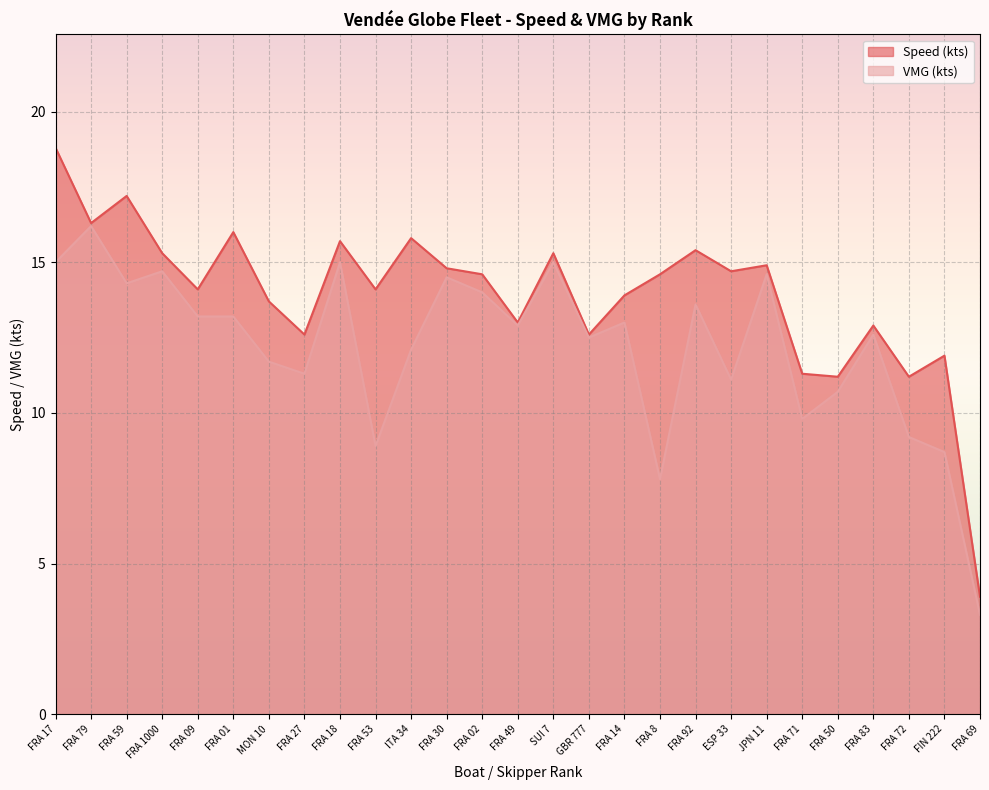

What is the difference between the maximum and minimum values in the Speed (kts) series?

14.9